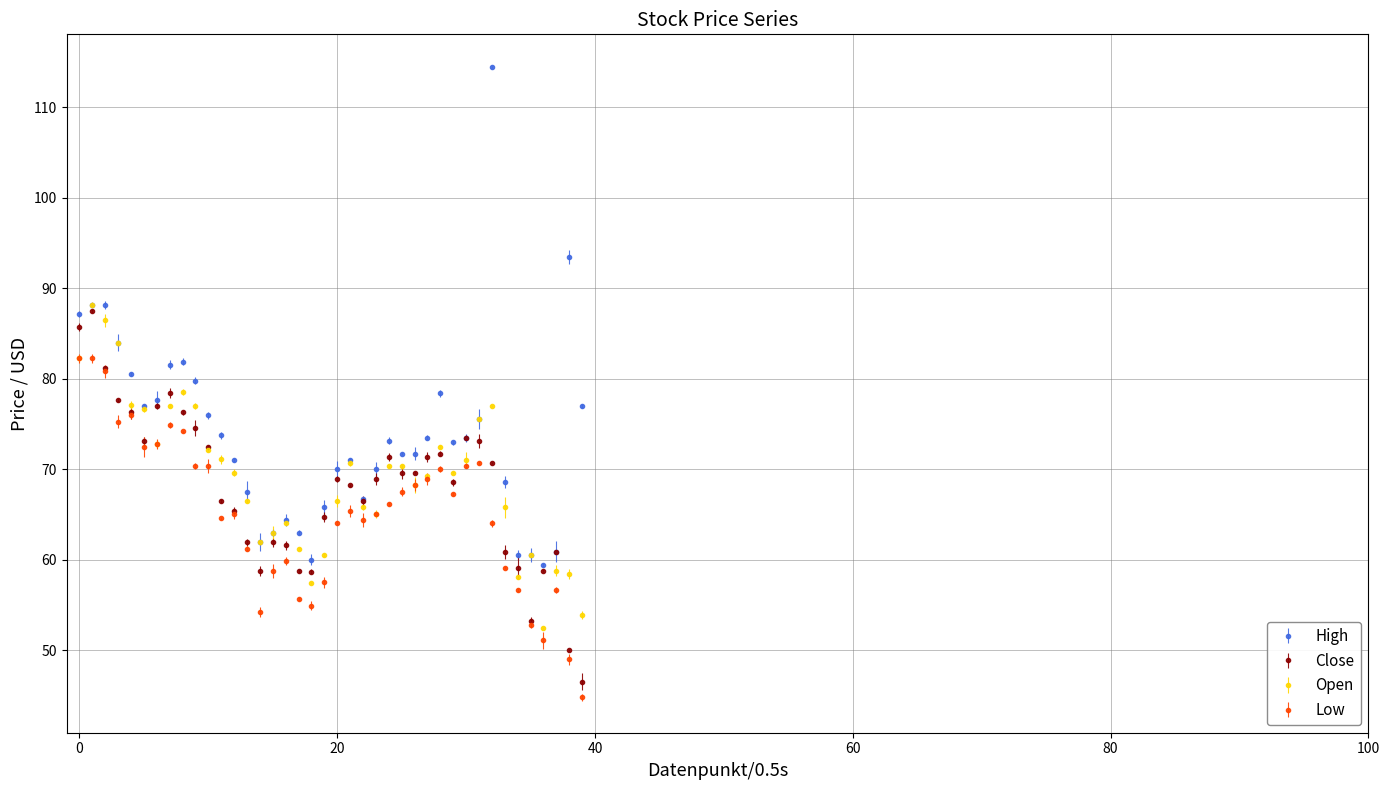

What is the maximum value for Open?

88.2